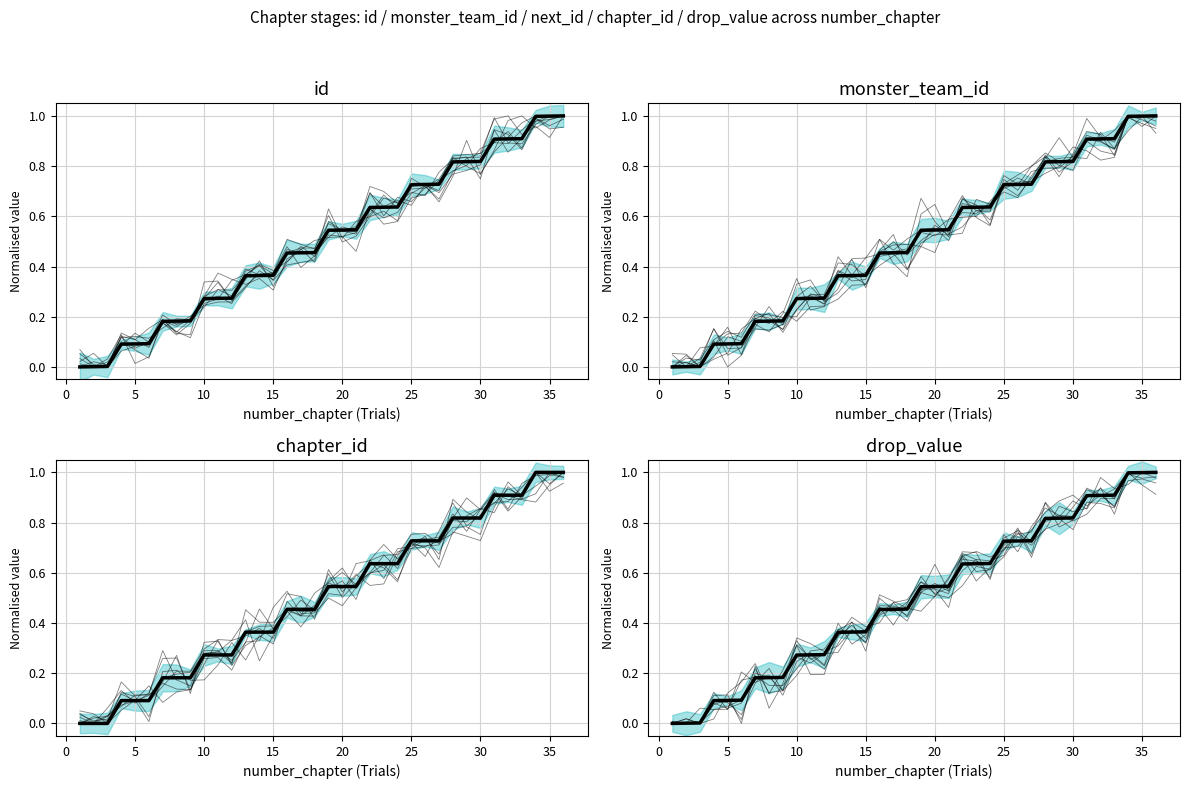

True or false: id has a value of 0.6 at 12.

False